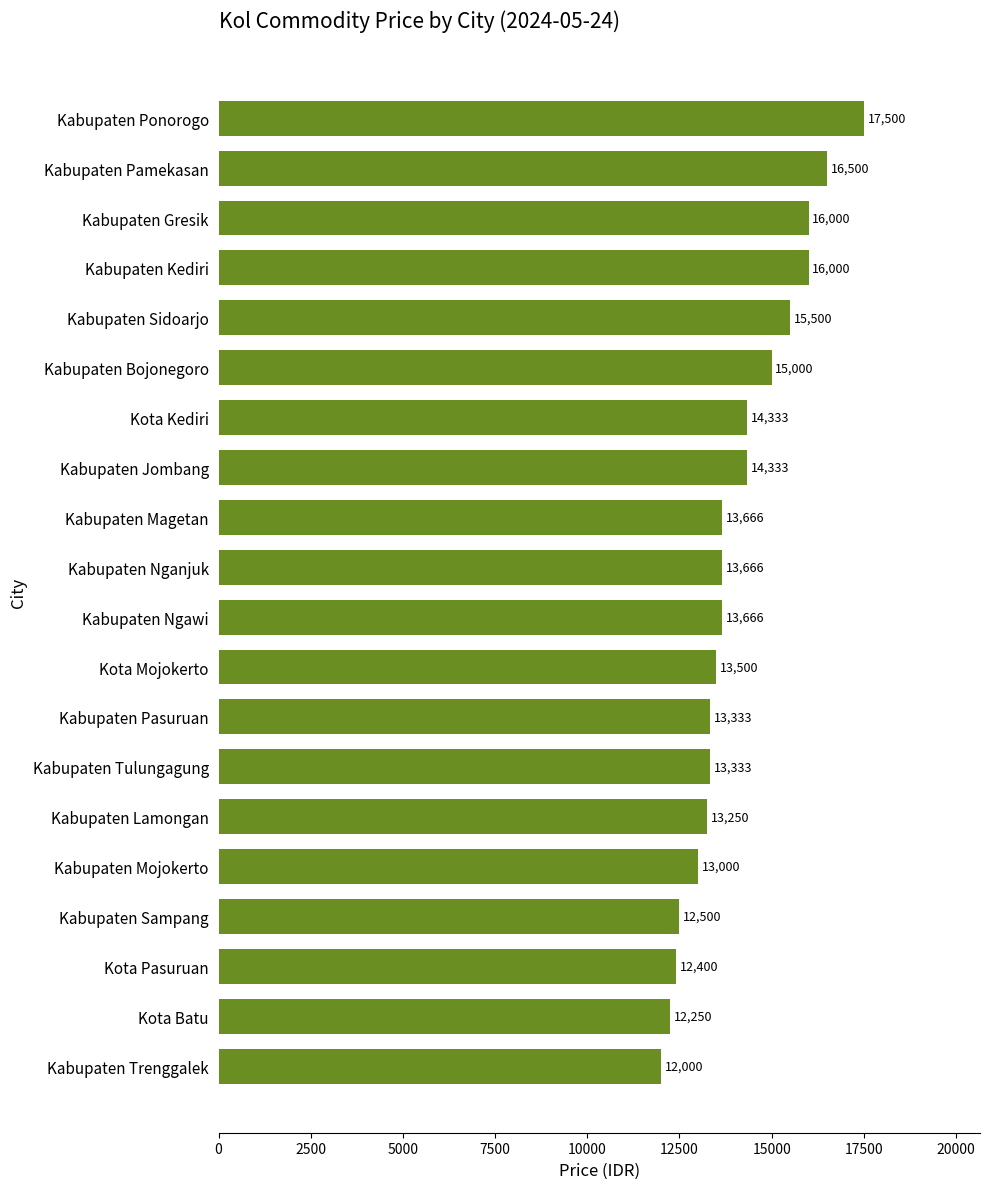

How many categories are shown in the chart?

20